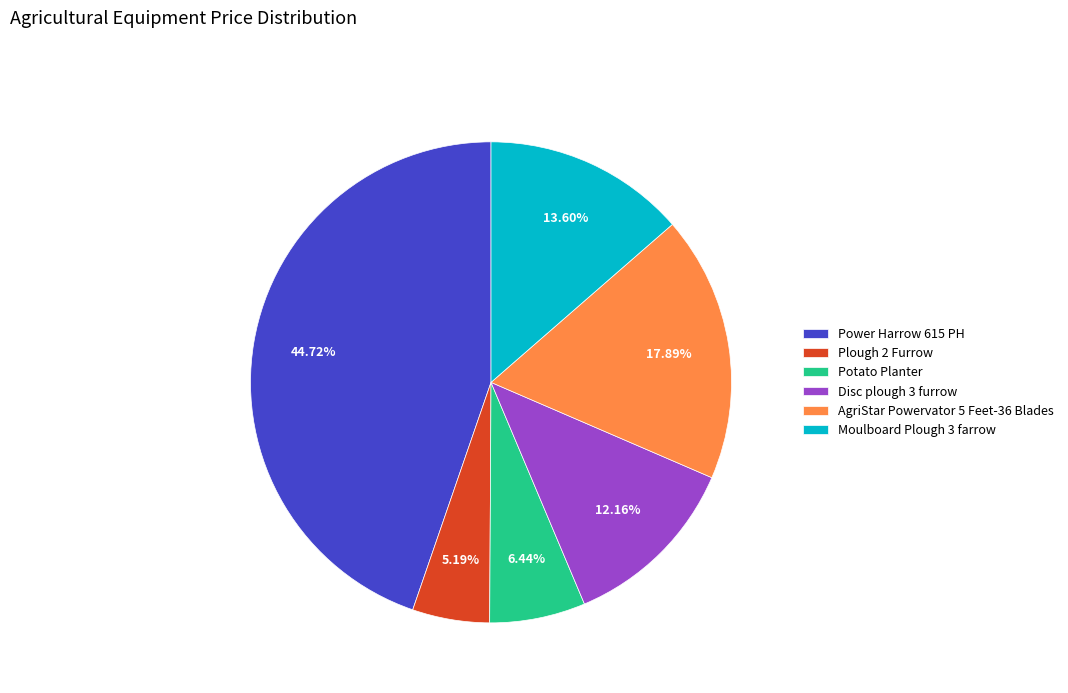

Is it true that Moulboard Plough 3 farrow is 14% of the pie?

True